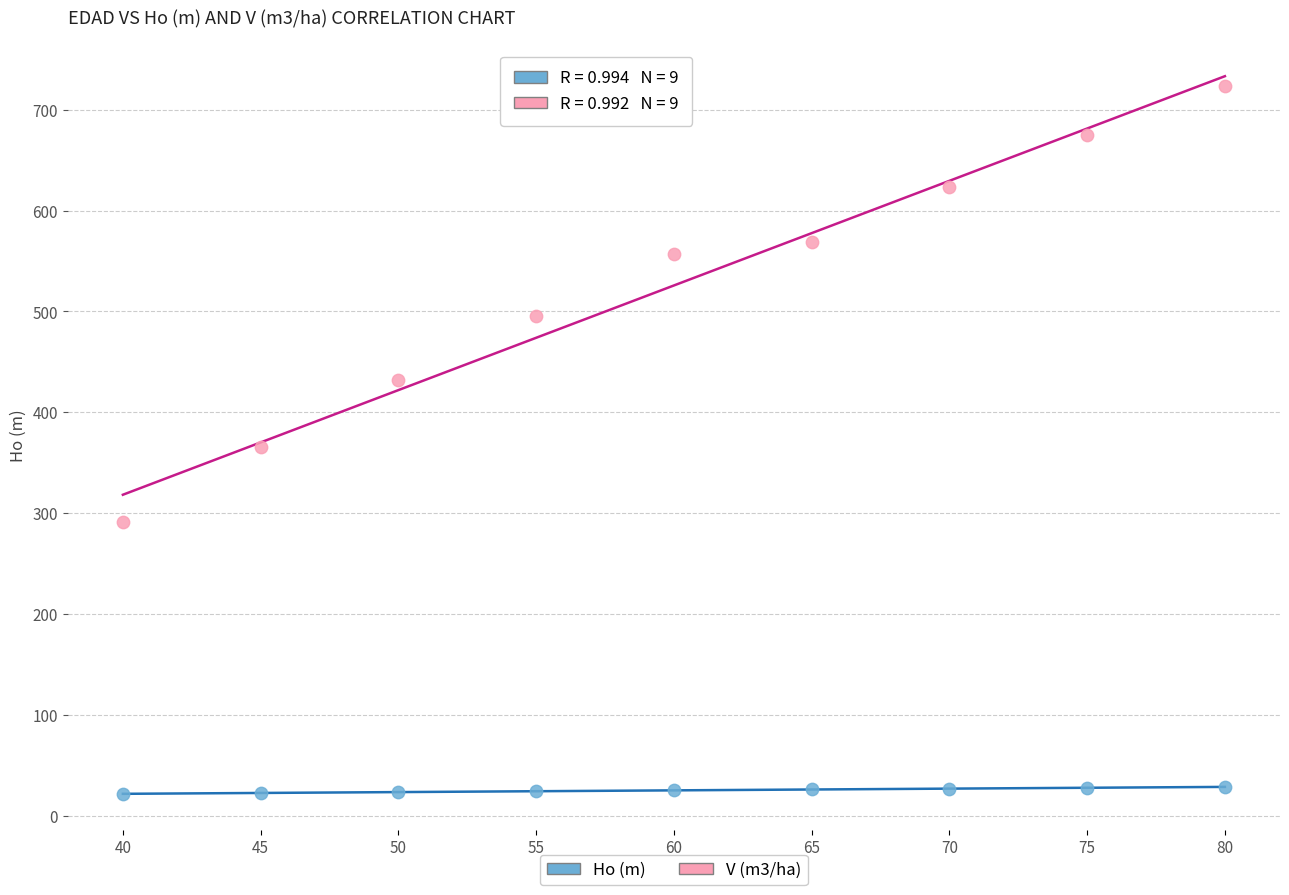

Which series contains the lowest Y value?

Ho (m)